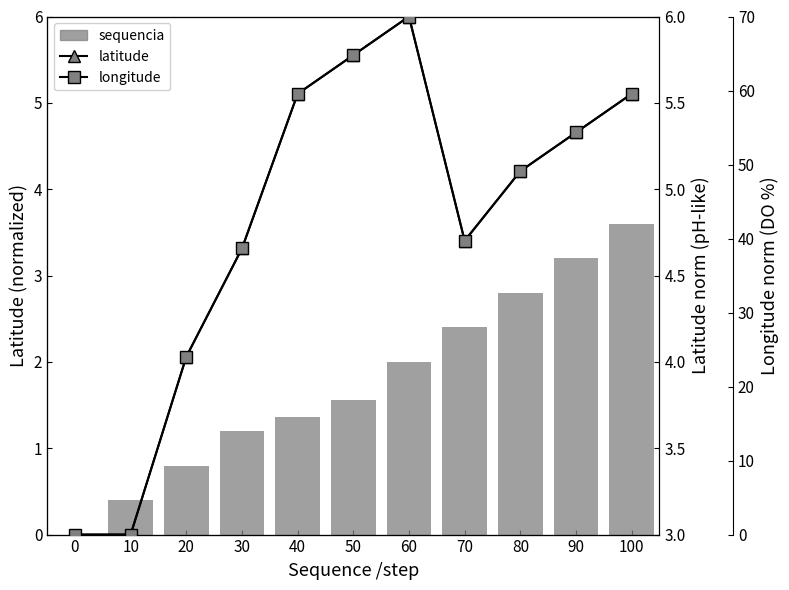

What is the total value across all series at 0?

3.0